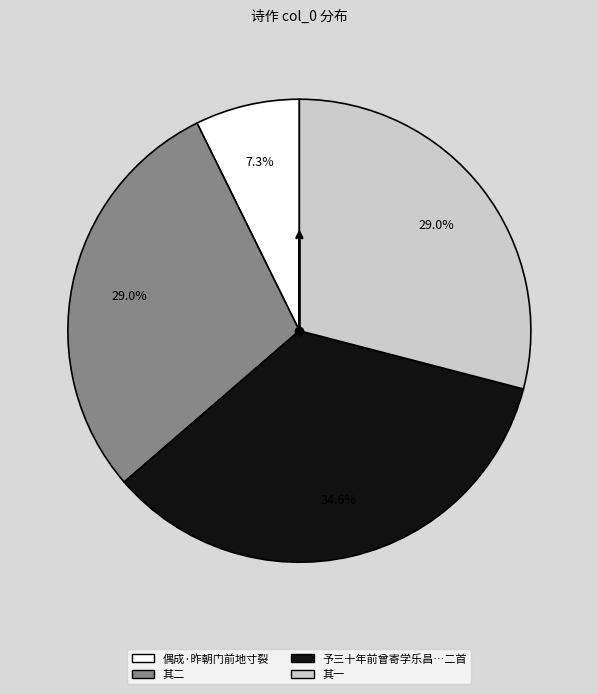

Is there any slice that represents more than half of the pie?

No